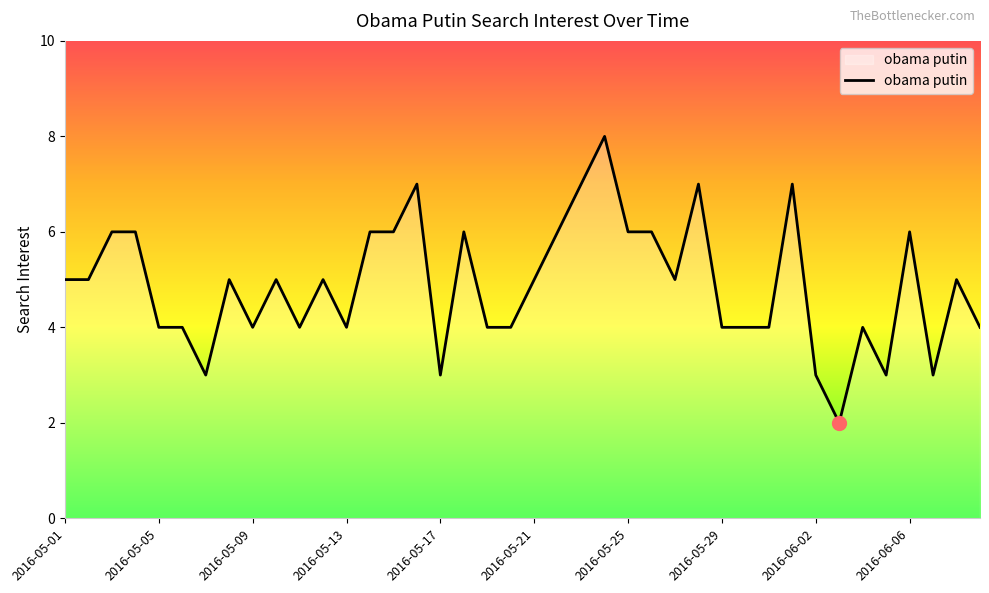

What is the greatest value displayed?

8